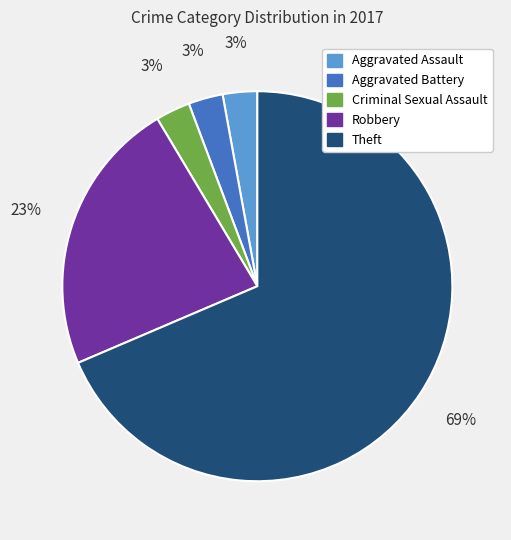

Is there a majority slice in this chart?

Yes